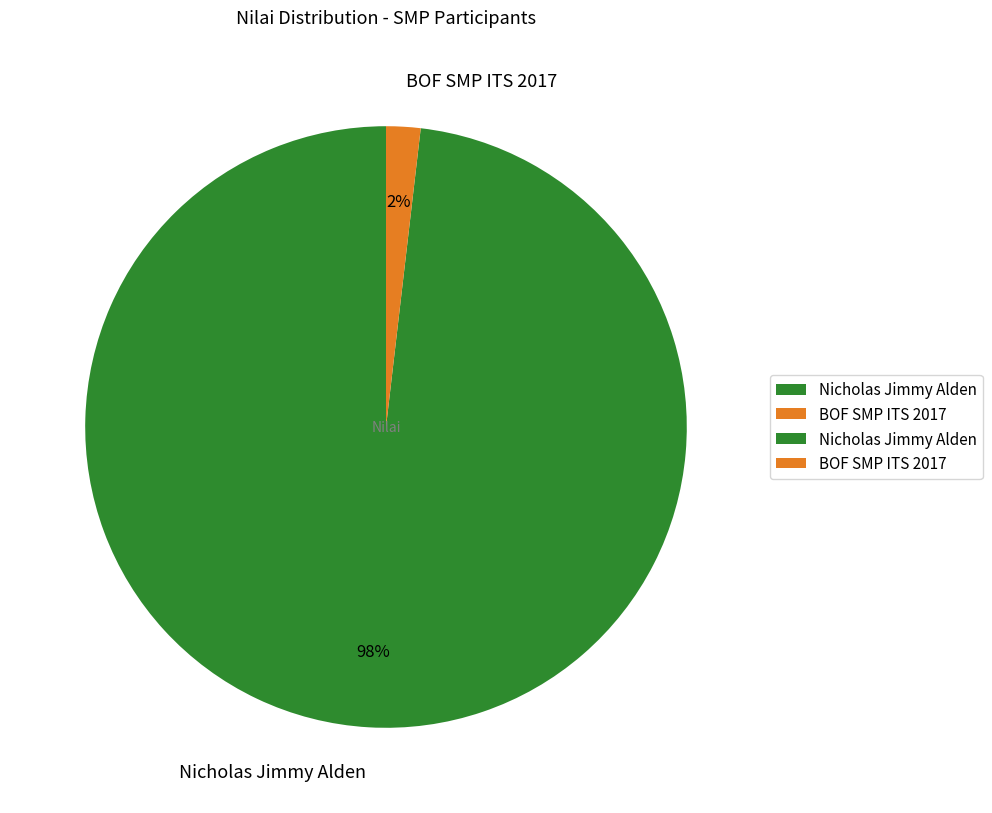

How many slices are in this pie chart?

2